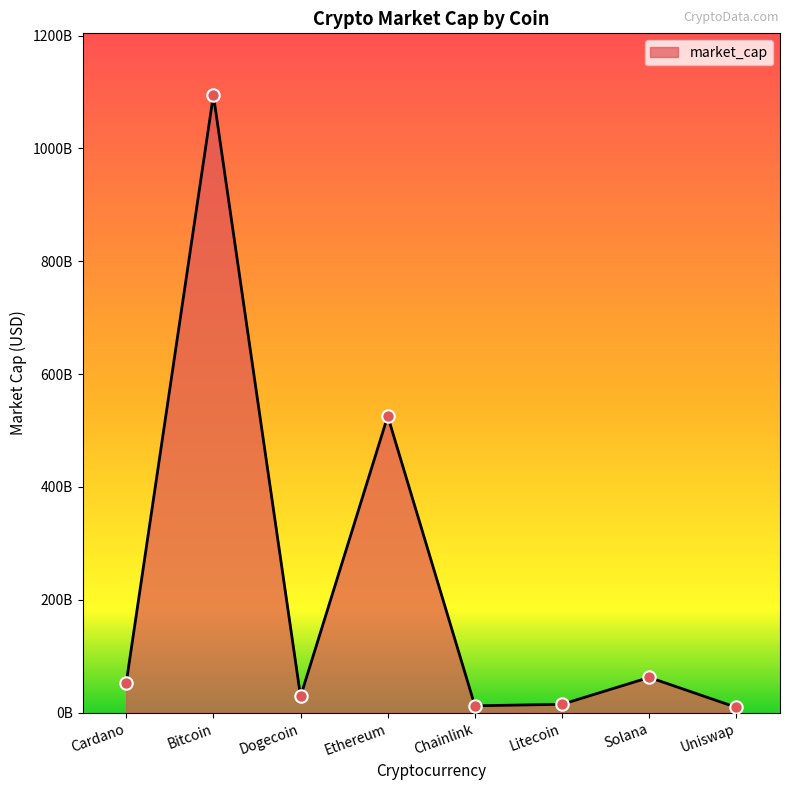

What is the change in value from Chainlink to Solana?

+50358083309